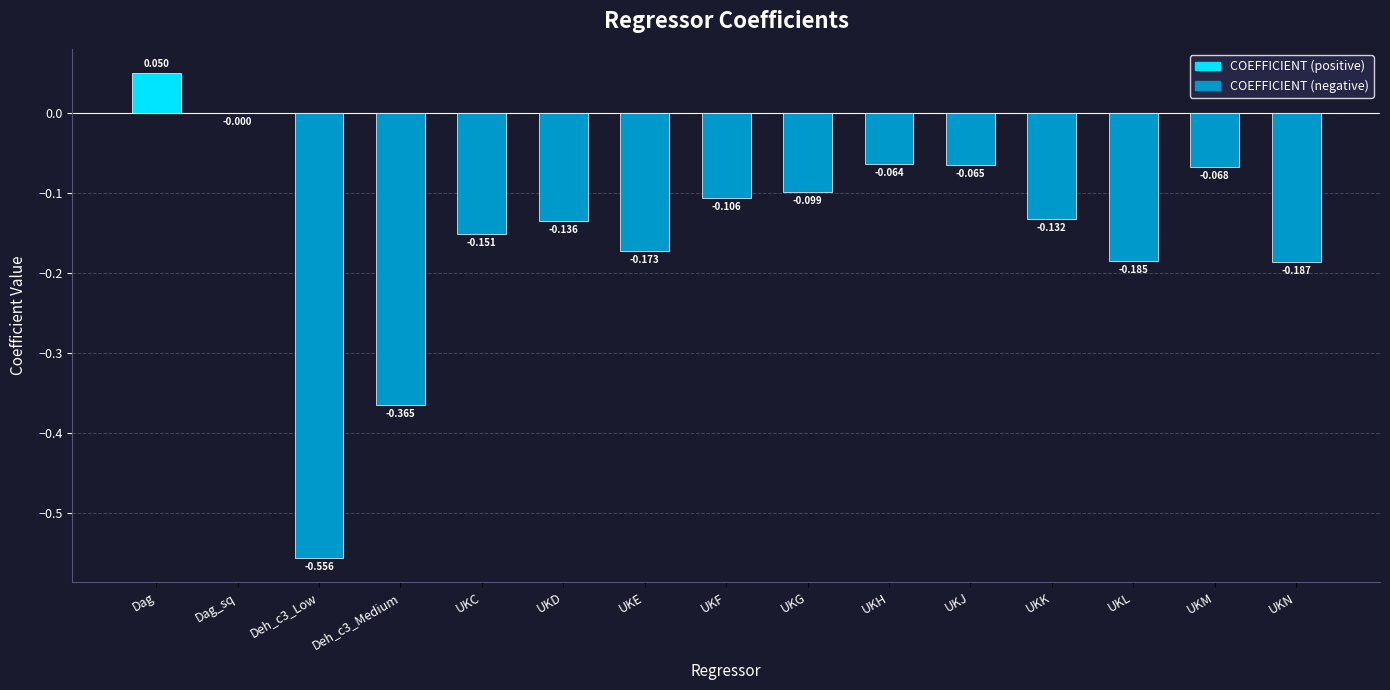

Between Dag and UKG, which is larger?

Dag